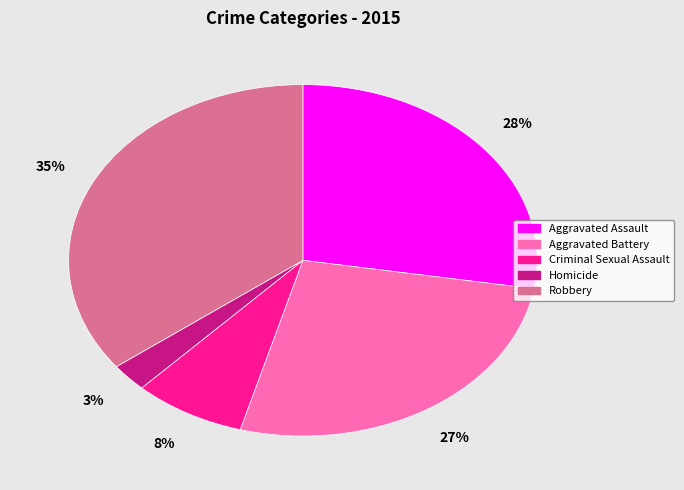

Which slice is the smallest?

Homicide